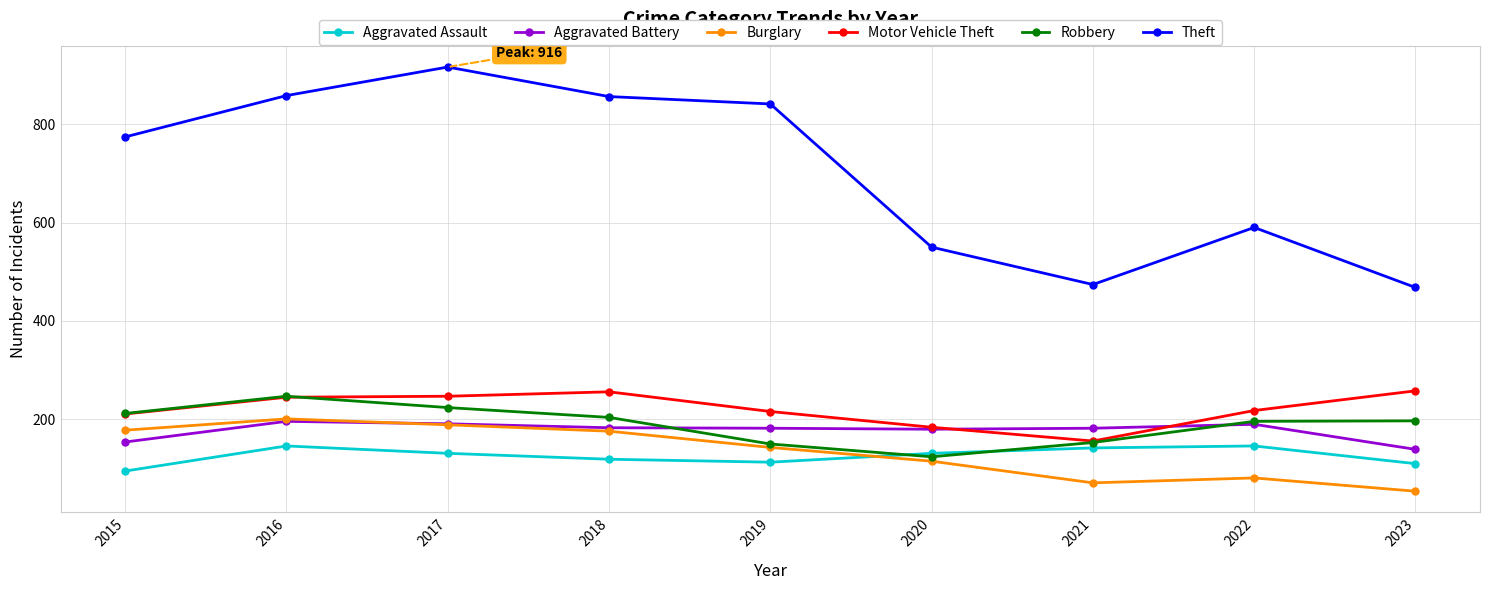

What is the sum of all Aggravated Battery values?

1597